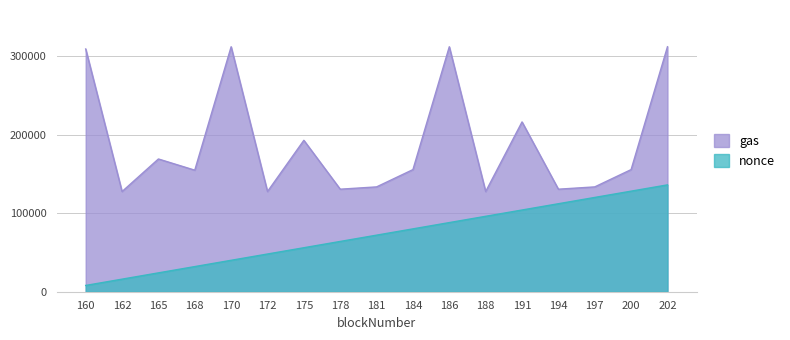

Between 178 and 191, which series saw the biggest shift?

gas